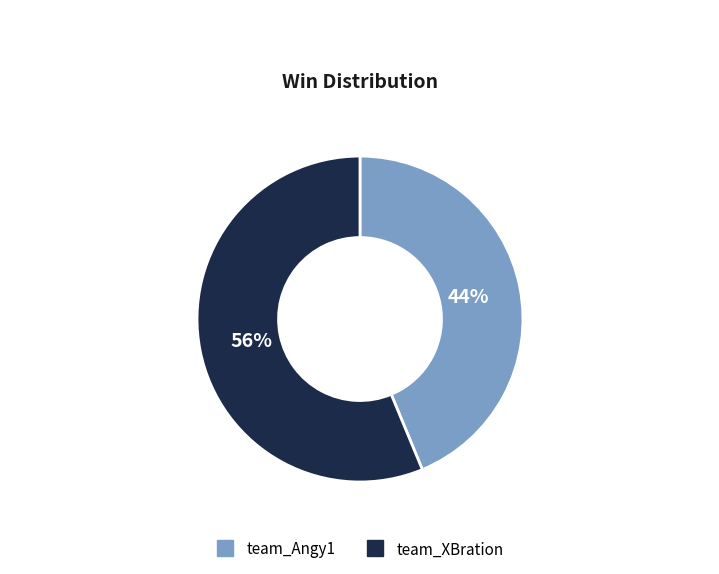

Between team_Angy1 and team_XBration, which is larger?

team_XBration